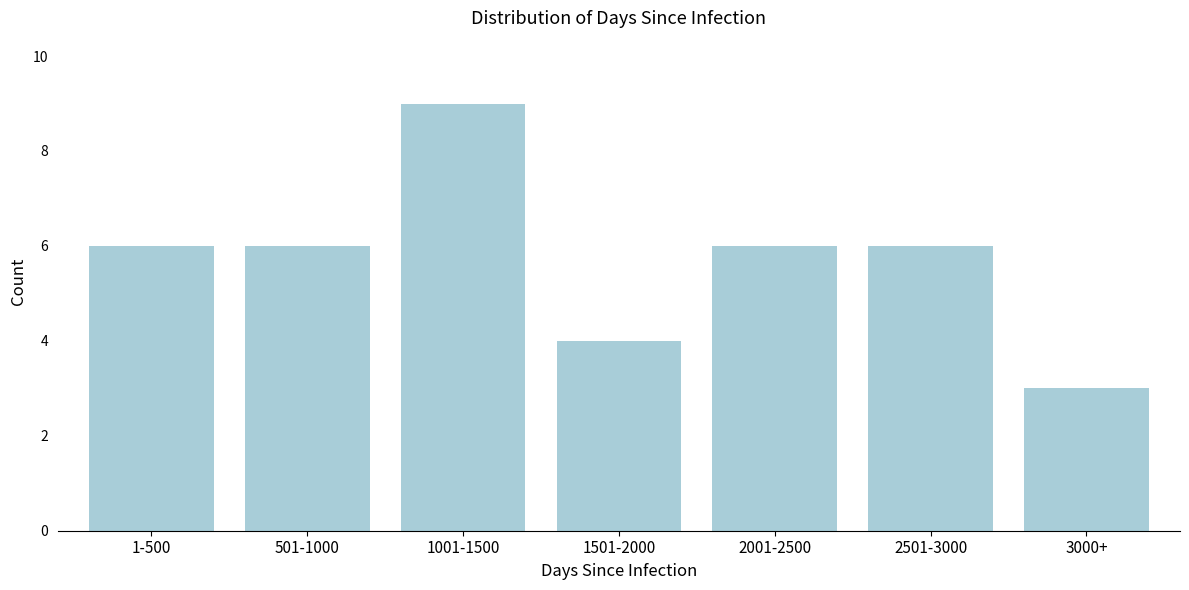

Reading right to left, list all the values displayed in this chart.

3	6	6	4	9	6	6